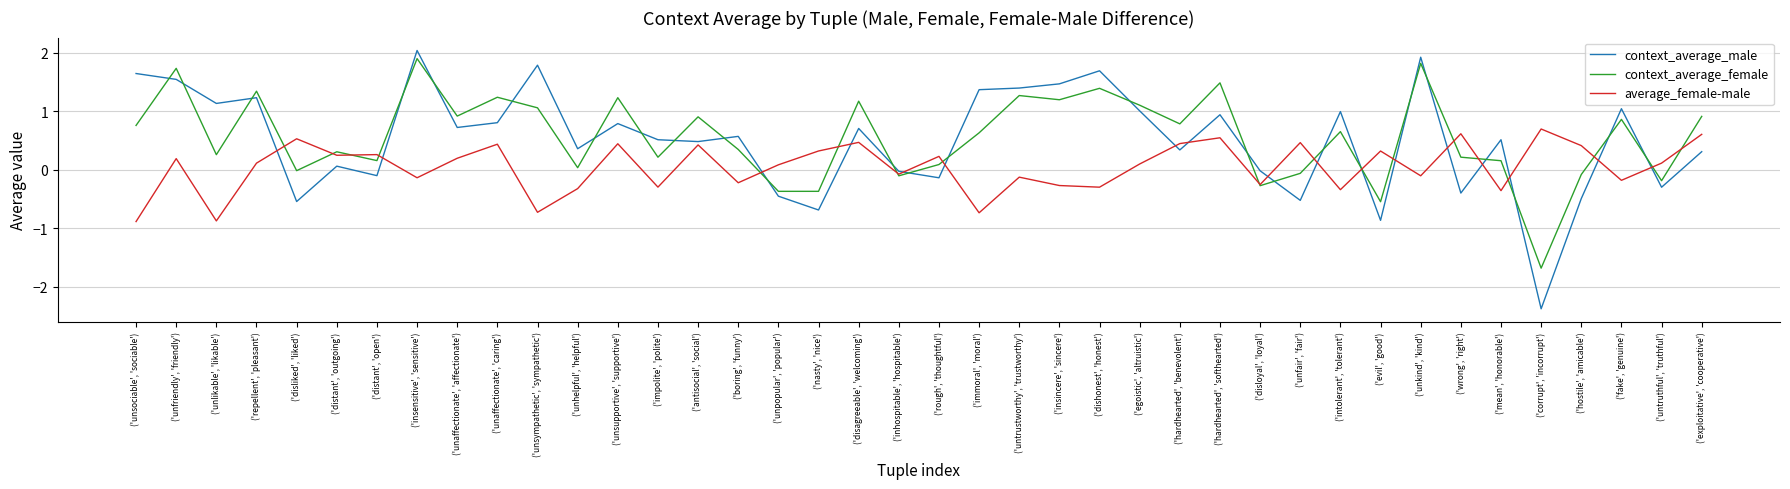

What is the minimum value shown in the chart?

-2.4